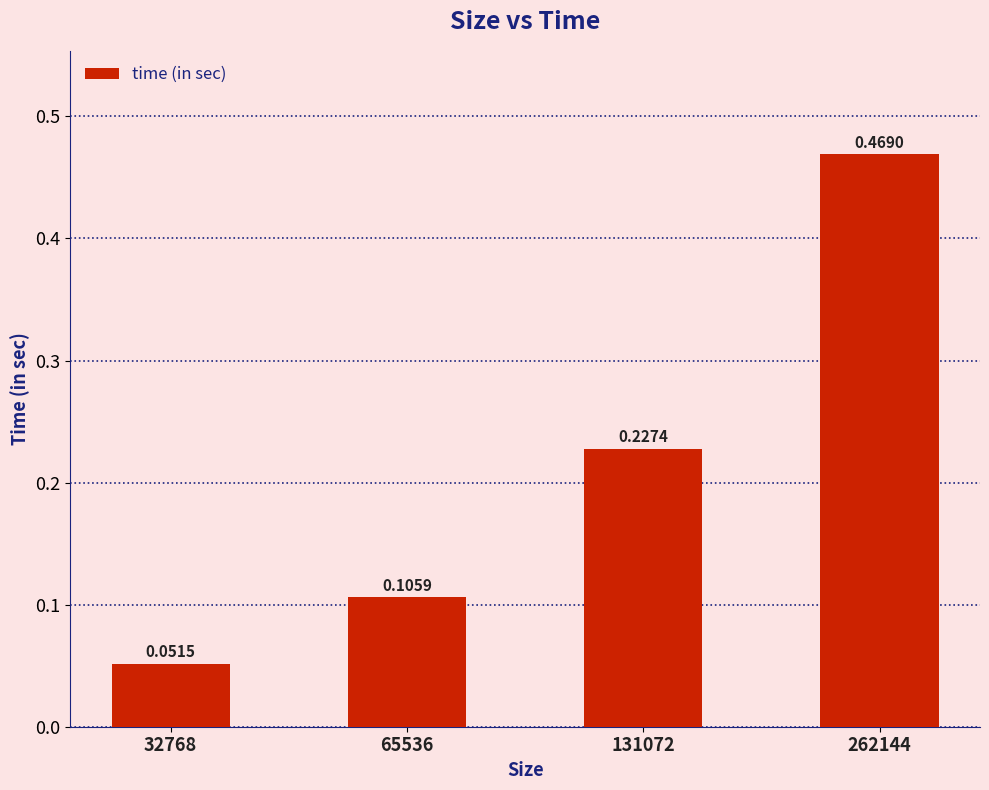

What is the sum of all values?

0.9